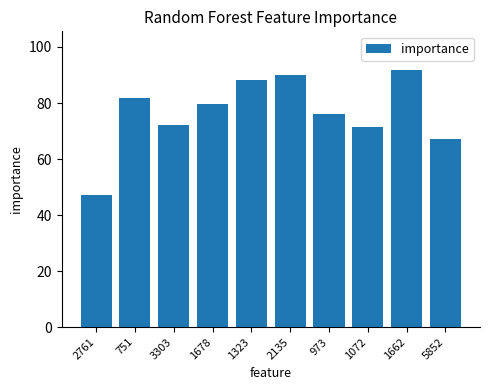

What is the minimum value shown in the chart?

47.2